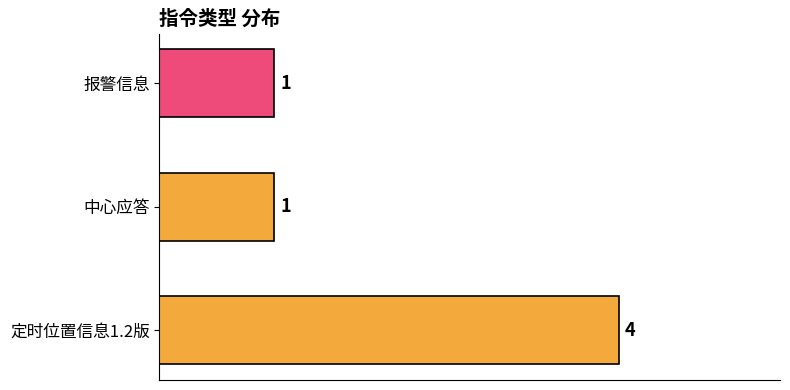

Are the bars horizontal?

Yes